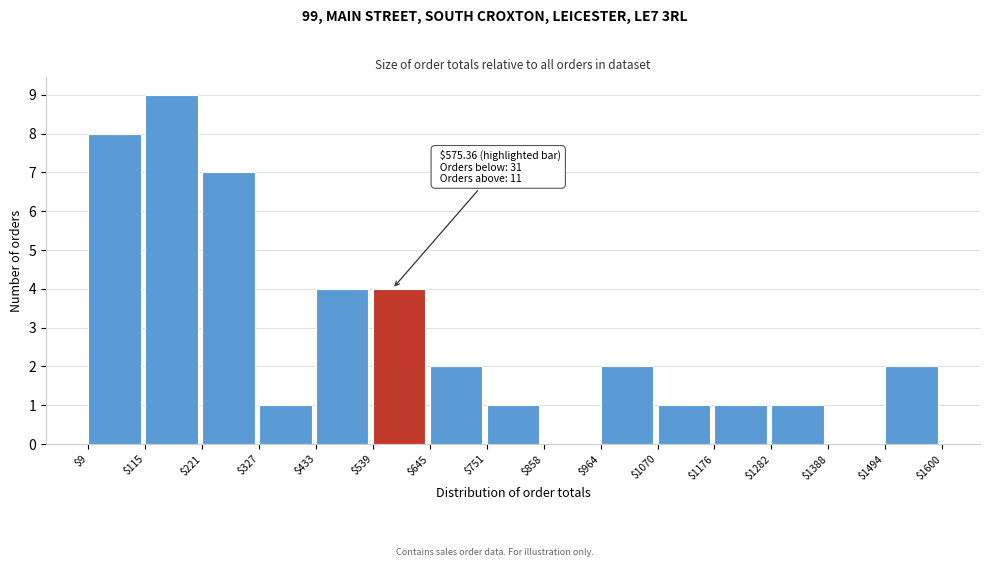

Over which range of the x-axis is the bar tallest?

$115 to $221